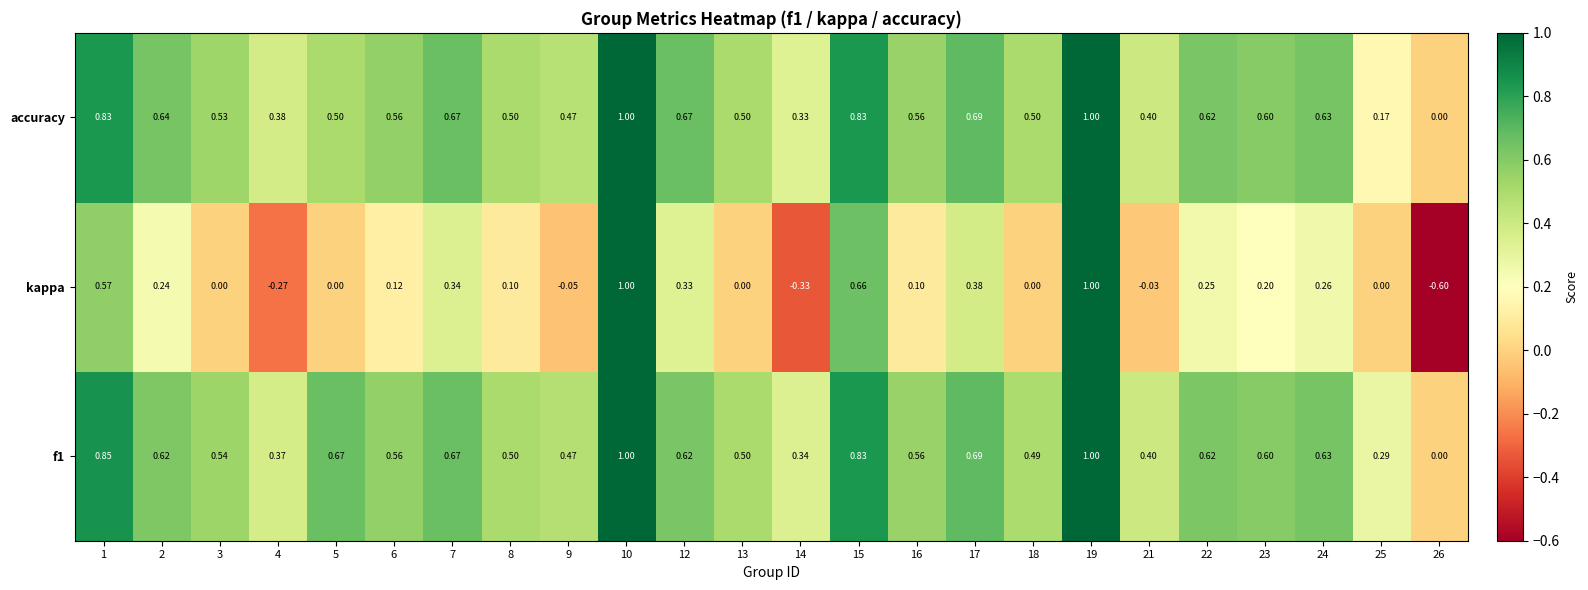

Which series has the largest total across all categories?

f1